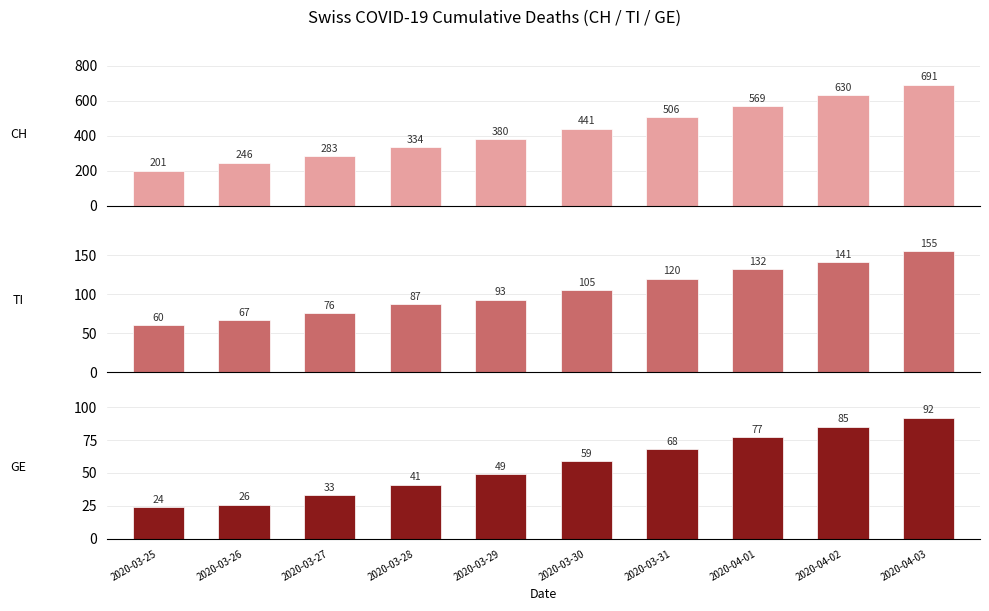

Which series has the largest total across all categories?

CH